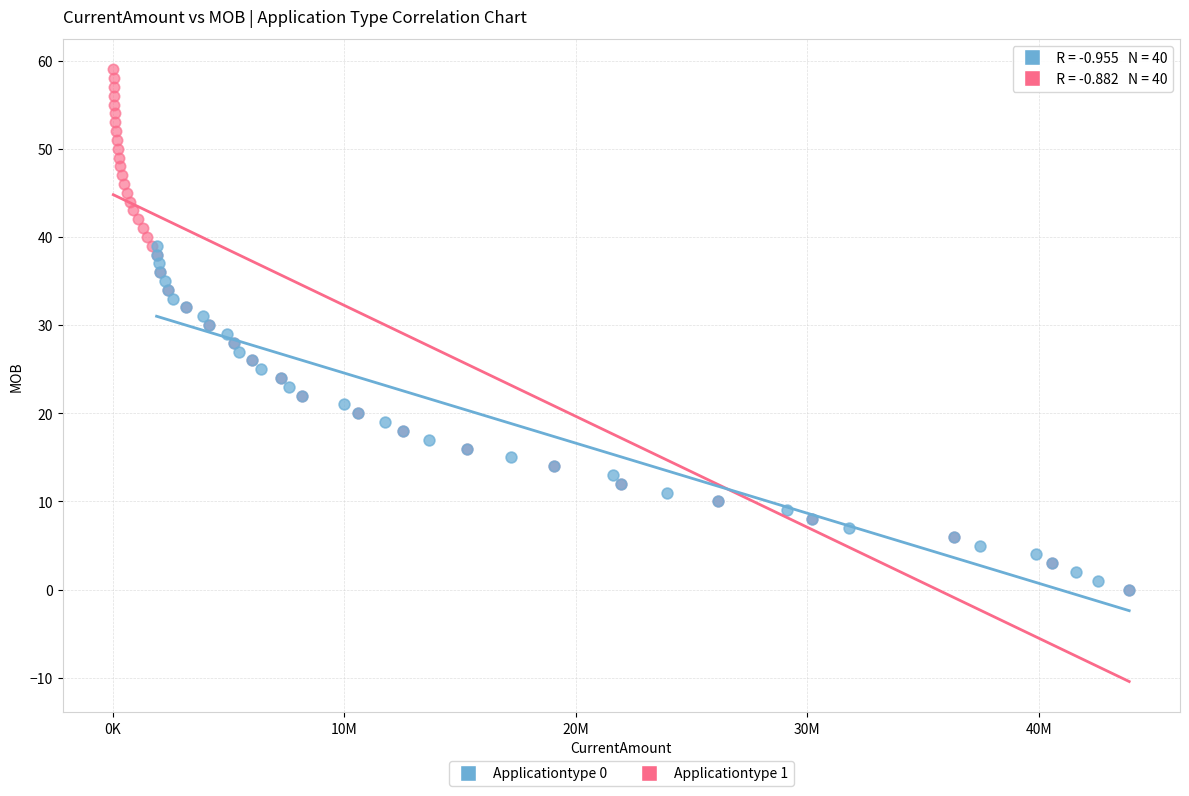

Which series contains the highest Y value?

Applicationtype 1